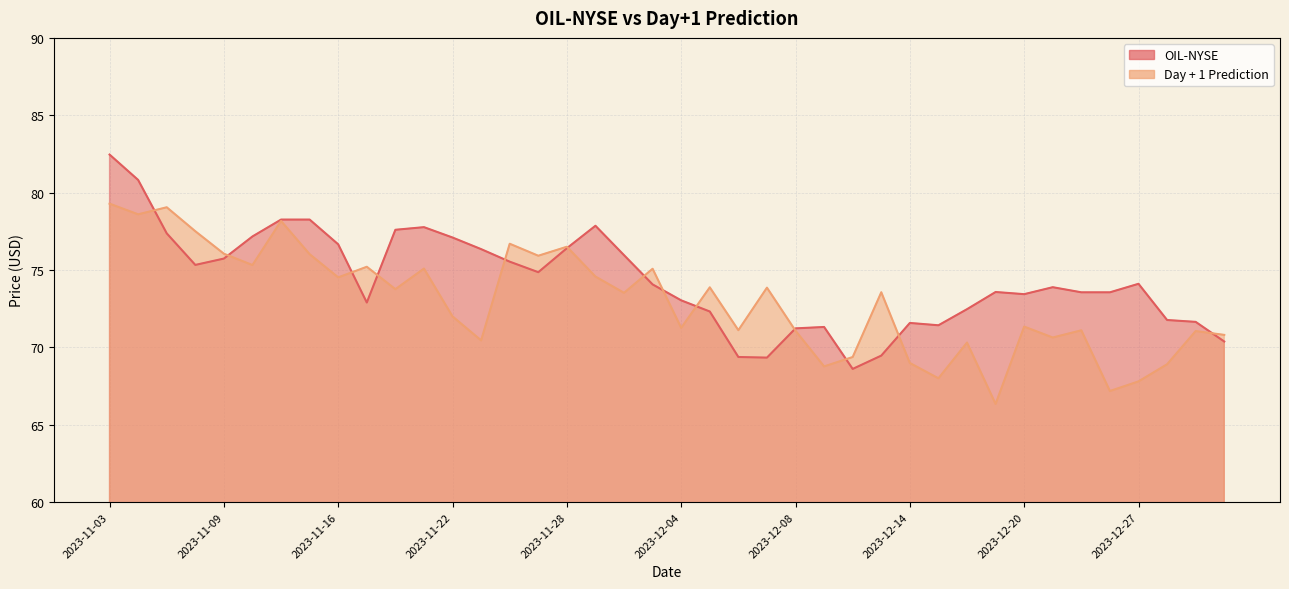

What is the average value of the OIL-NYSE series?

74.4